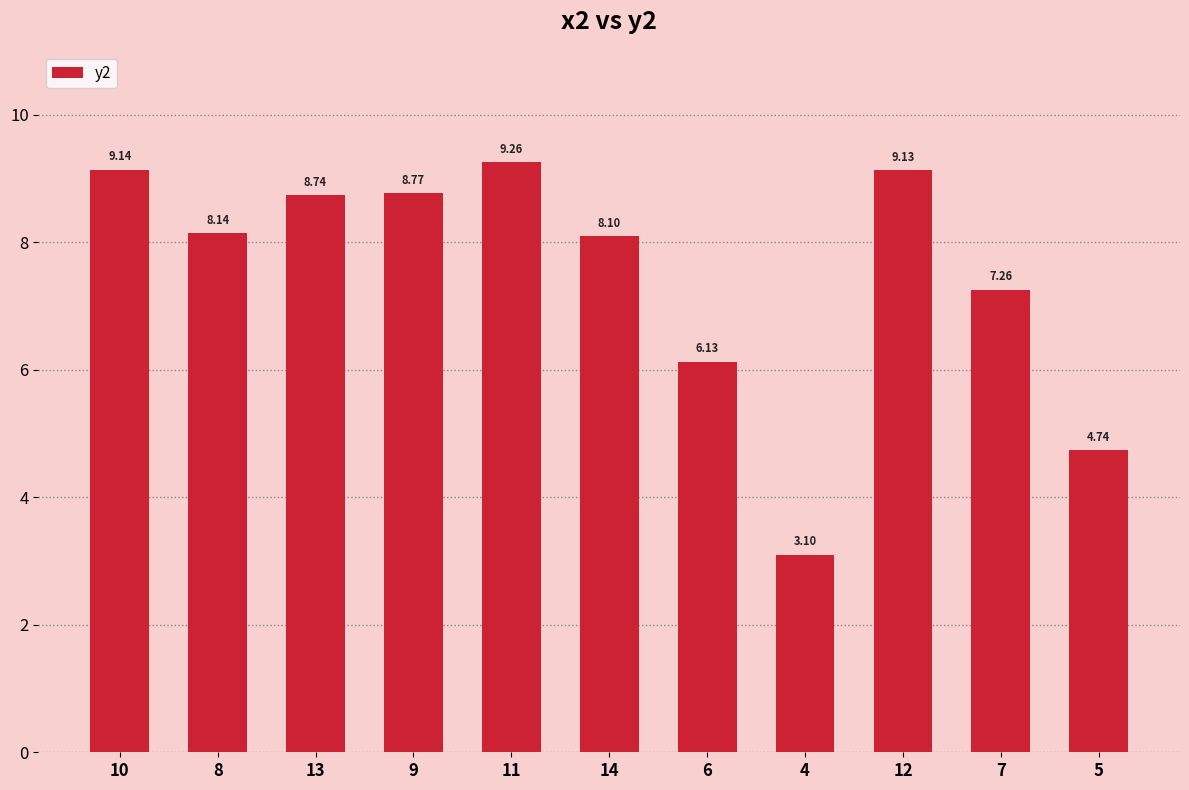

What is the difference between the second highest and minimum values?

6.0